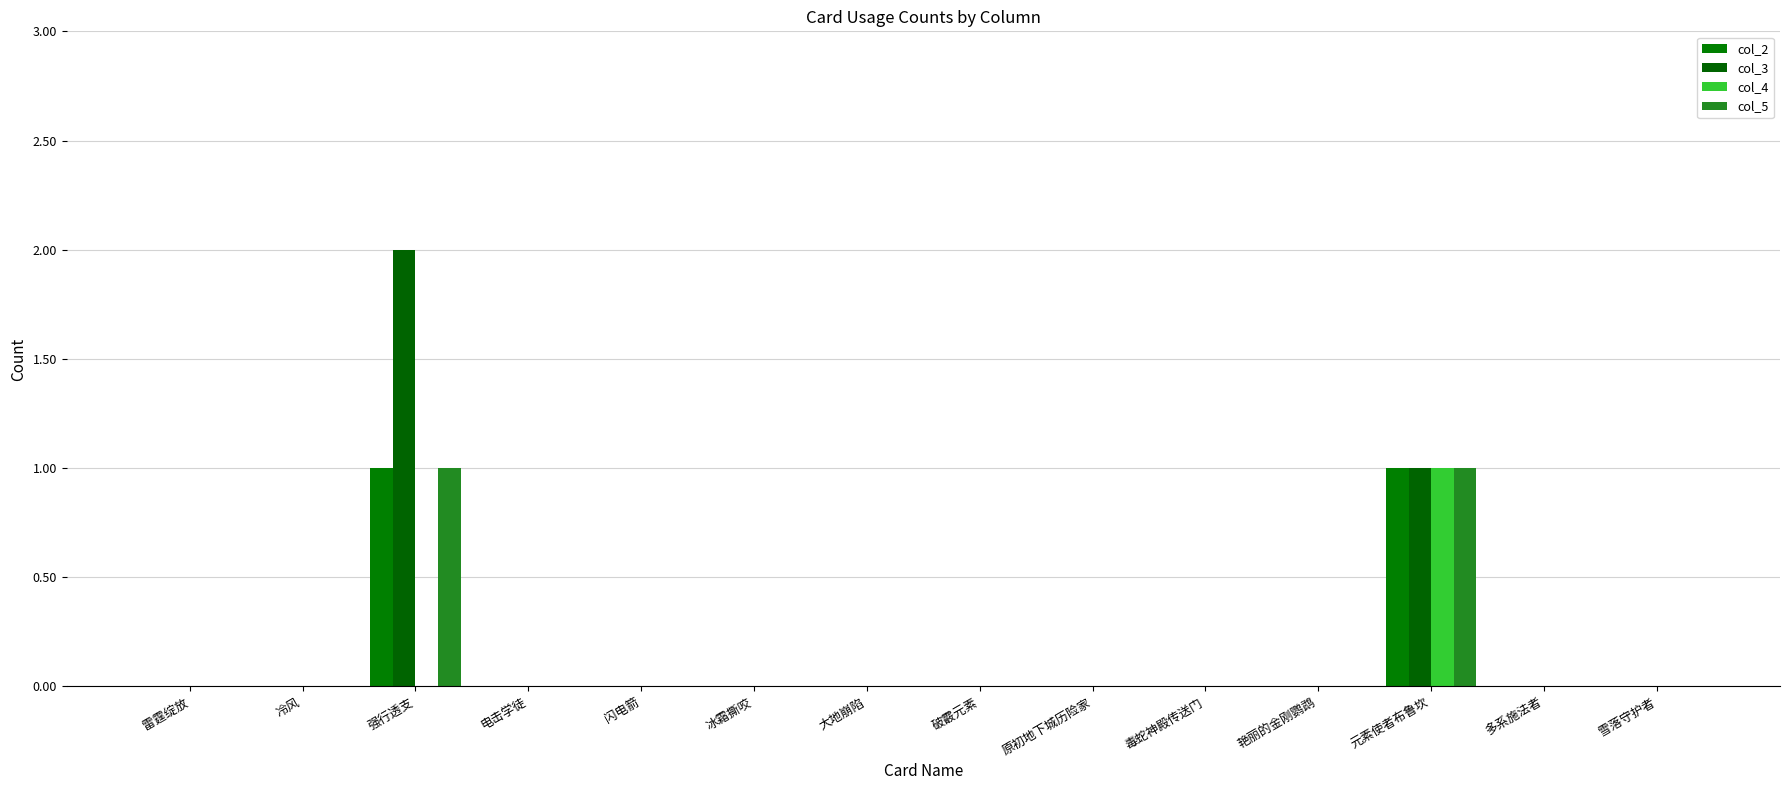

Is it true that col_5 equals 0 at 冷风?

True